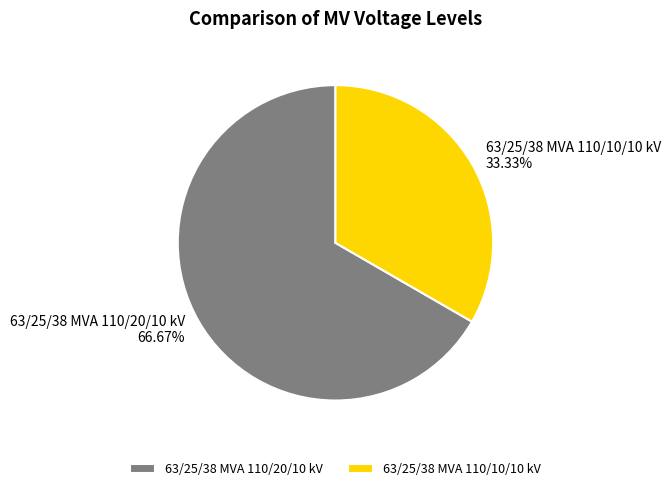

How many segments does this pie chart have?

2